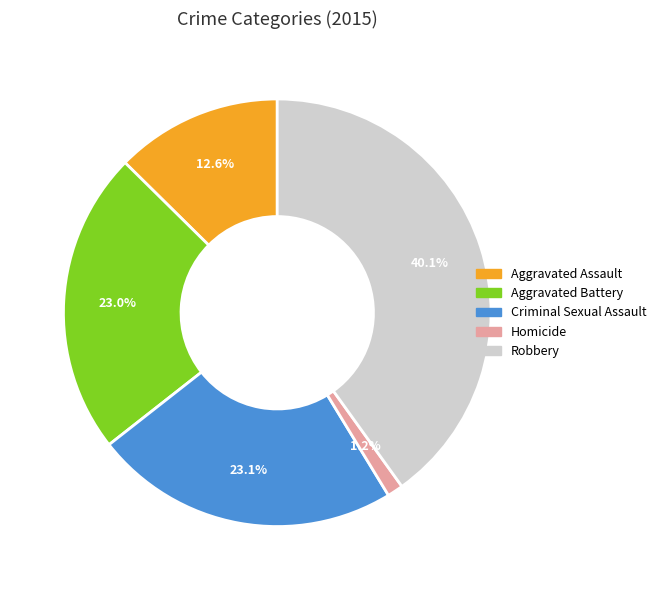

Combined, what portion of the pie is Homicide and Aggravated Battery?

24.2%